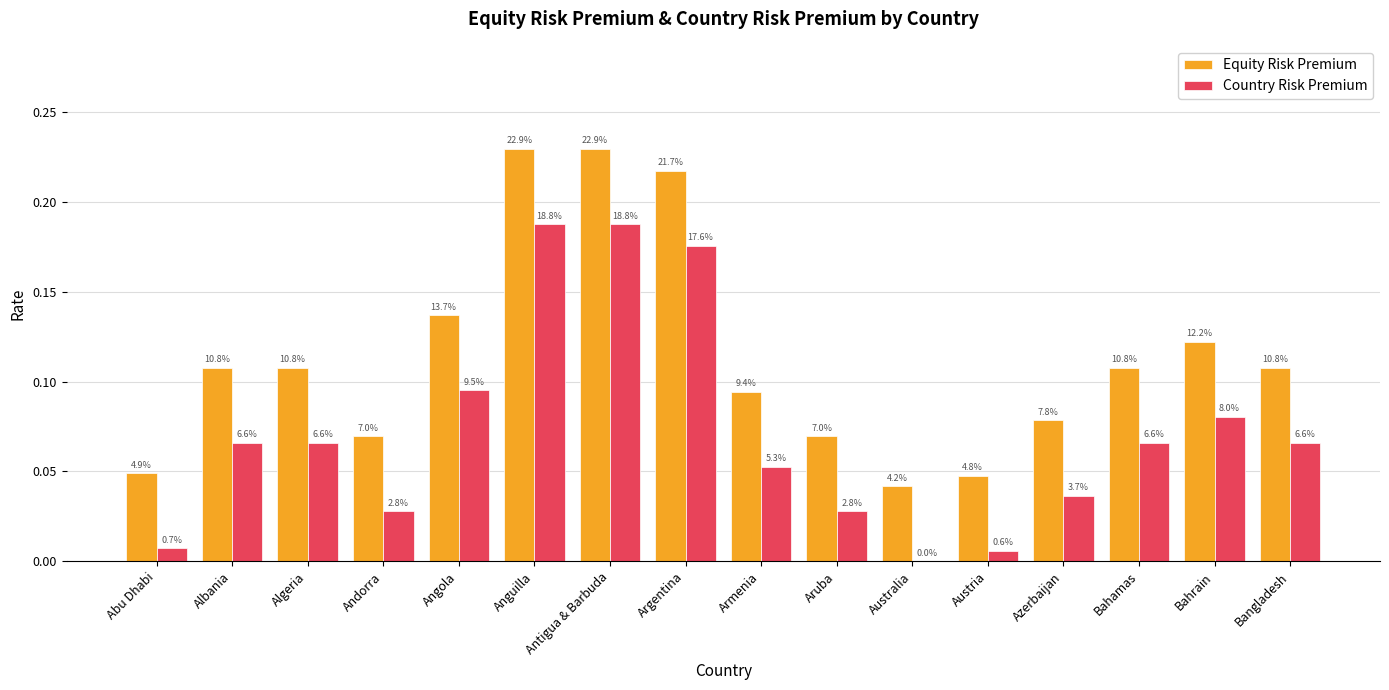

Reading left to right, what are all the values shown in this chart?

Equity Risk Premium: Abu Dhabi=0.0	Albania=0.1	Algeria=0.1	Andorra=0.1	Angola=0.1	Anguilla=0.2	Antigua & Barbuda=0.2	Argentina=0.2	Armenia=0.1	Aruba=0.1	Australia=0.0	Austria=0.0	Azerbaijan=0.1	Bahamas=0.1	Bahrain=0.1	Bangladesh=0.1
Country Risk Premium: Abu Dhabi=0.0	Albania=0.1	Algeria=0.1	Andorra=0.0	Angola=0.1	Anguilla=0.2	Antigua & Barbuda=0.2	Argentina=0.2	Armenia=0.1	Aruba=0.0	Australia=0.0	Austria=0.0	Azerbaijan=0.0	Bahamas=0.1	Bahrain=0.1	Bangladesh=0.1